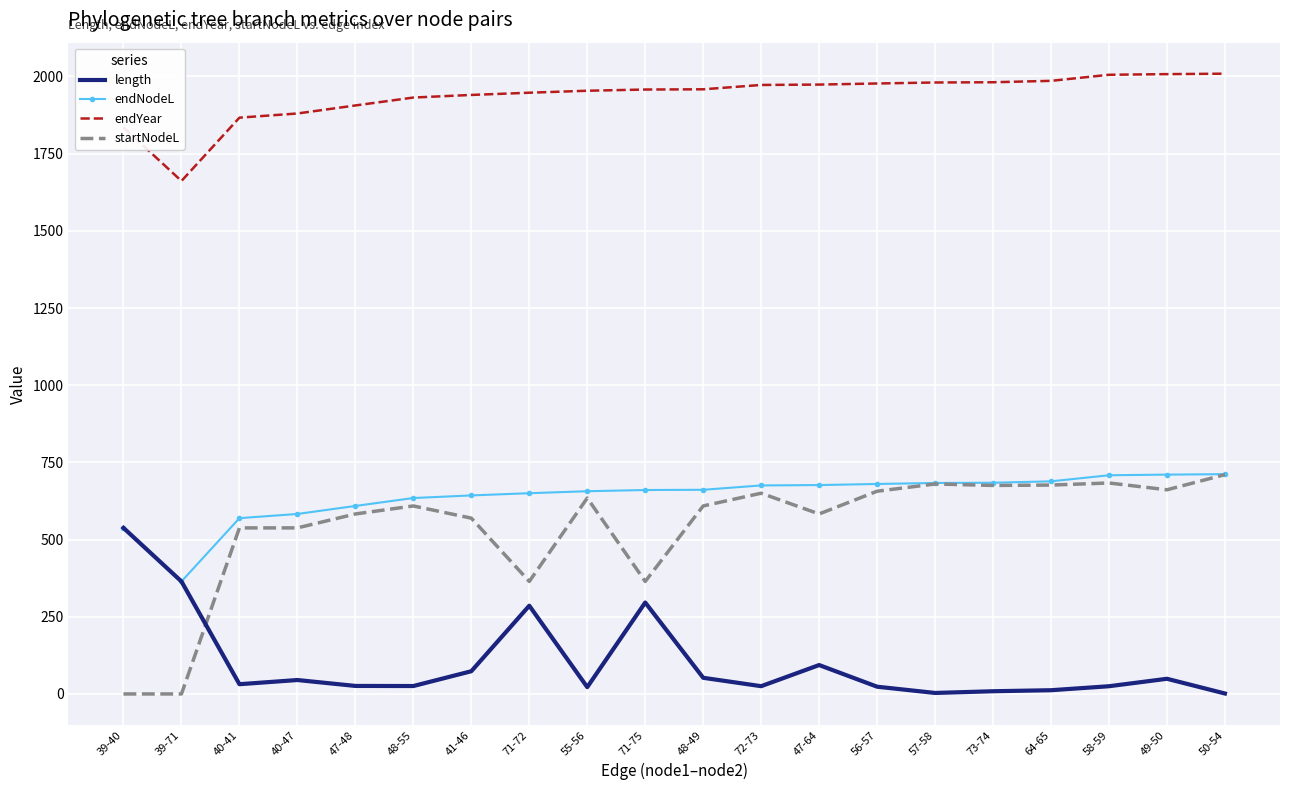

What is the maximum value for endNodeL?

711.8